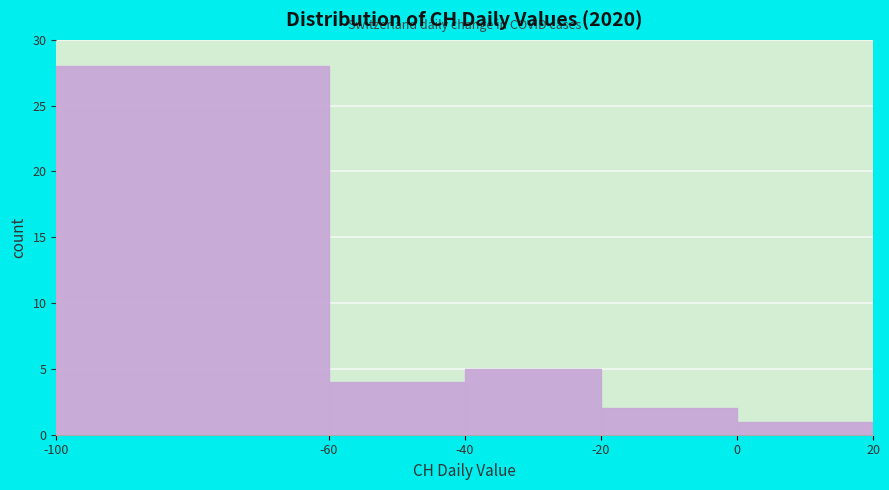

Reading left to right, list every bar in this chart as the range it spans on the x-axis followed by its height. The values are not printed on the chart, so give them approximately, as read against the axis.

-100 to -60: 28
-60 to -40: 4
-40 to -20: 5
-20 to 0: 2
0 to 20: 1